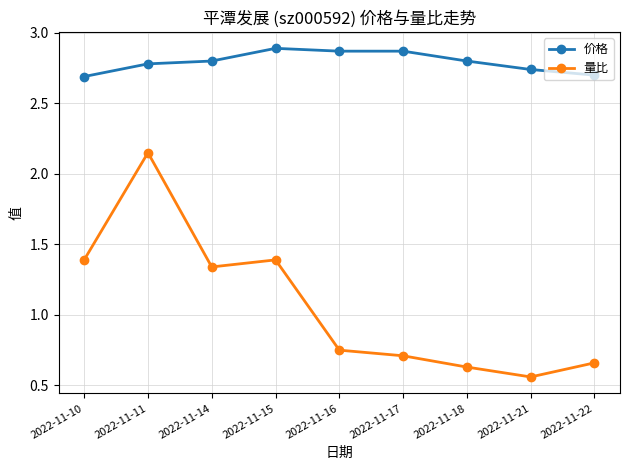

True or false: 量比 and 价格 cross at least once.

False